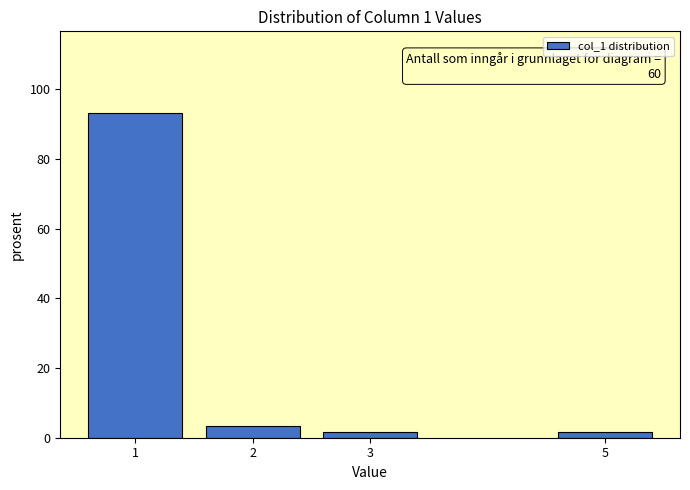

Reading left to right, transcribe all the data shown in this chart.

93.3	3.3	1.7	1.7